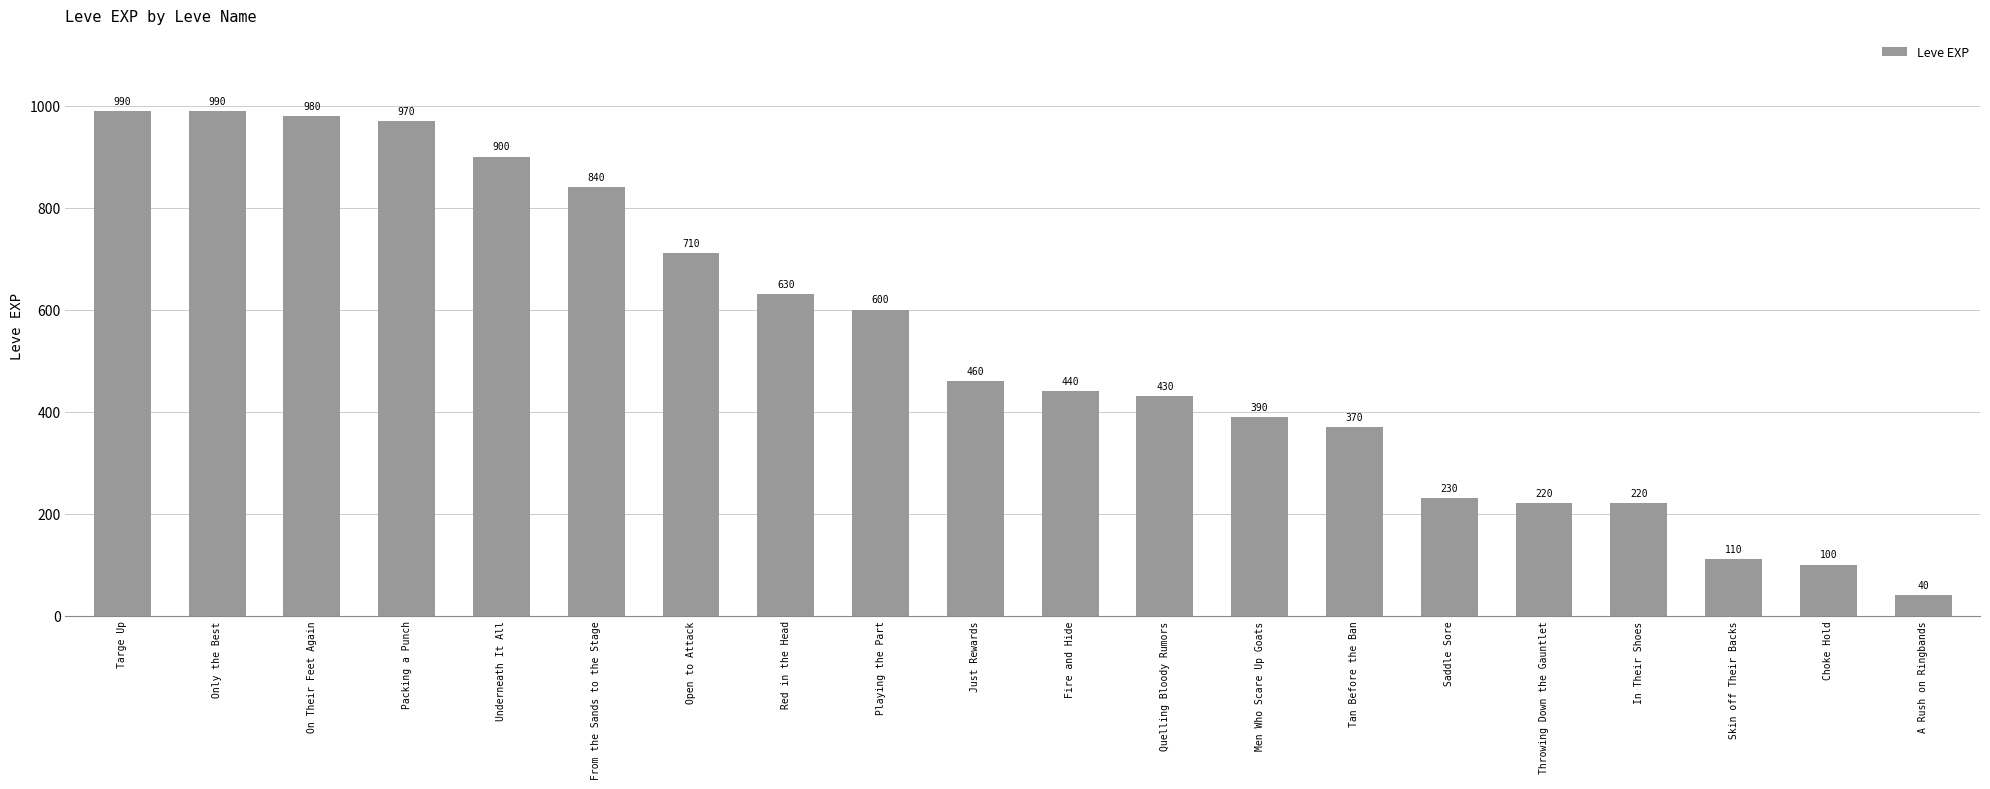

How many data points are less than 460?

10